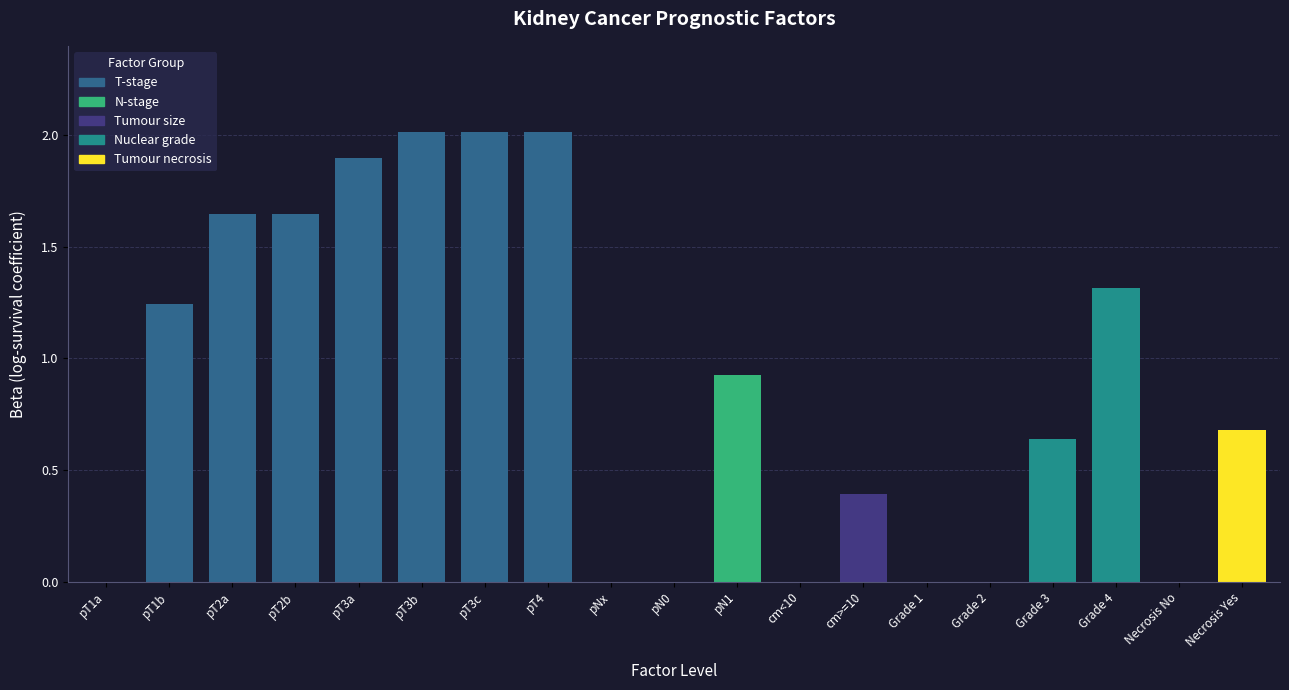

The chart shows a value of 1.9 at pT3a. True or false?

True